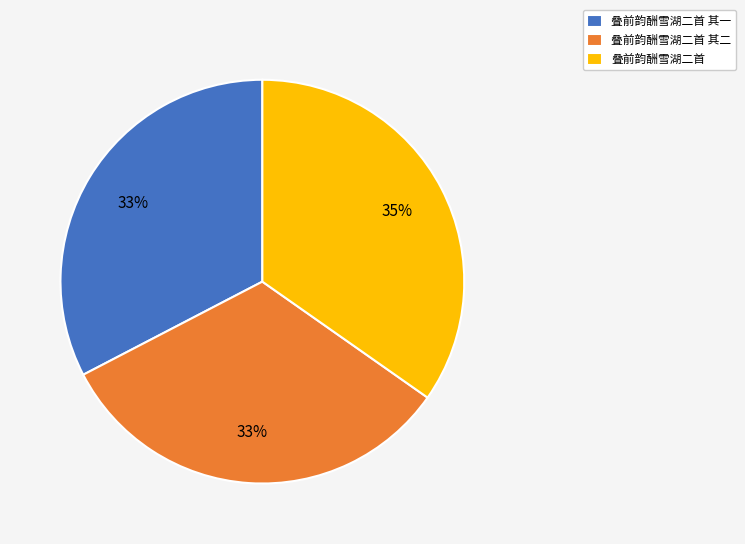

Does any single category account for the majority?

No